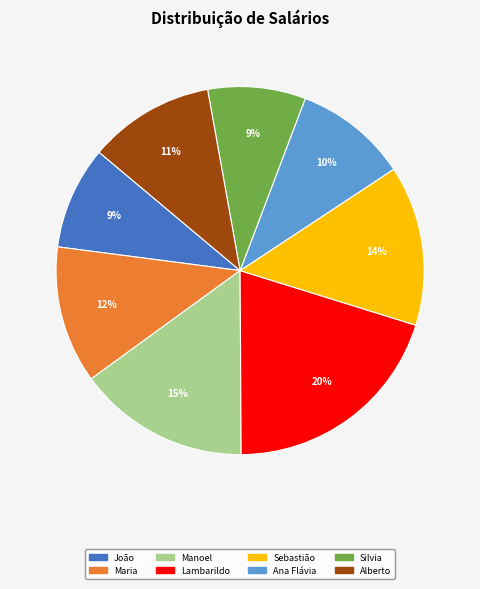

Does any single category account for the majority?

No